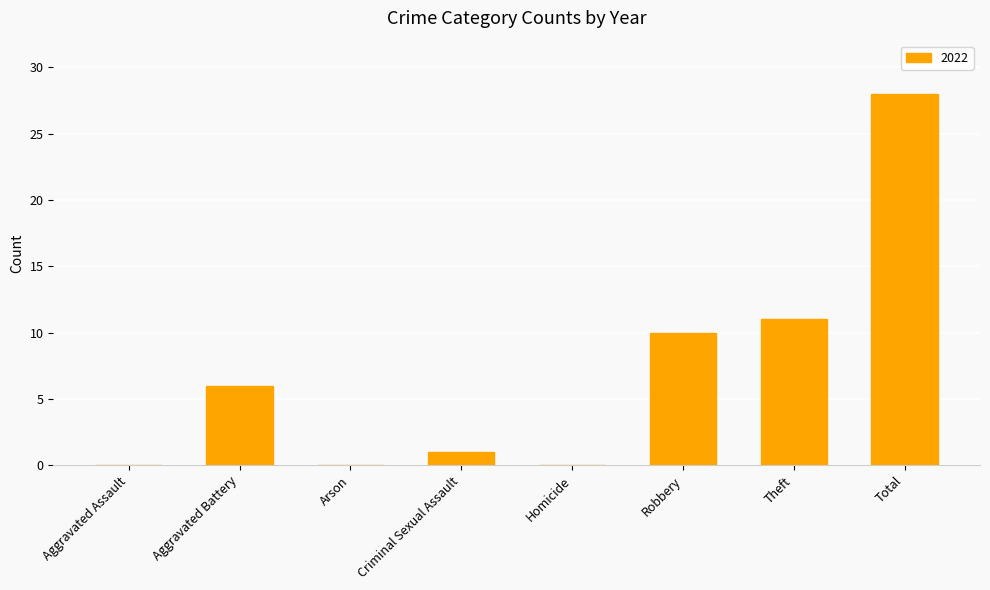

What is the sum of all values?

56